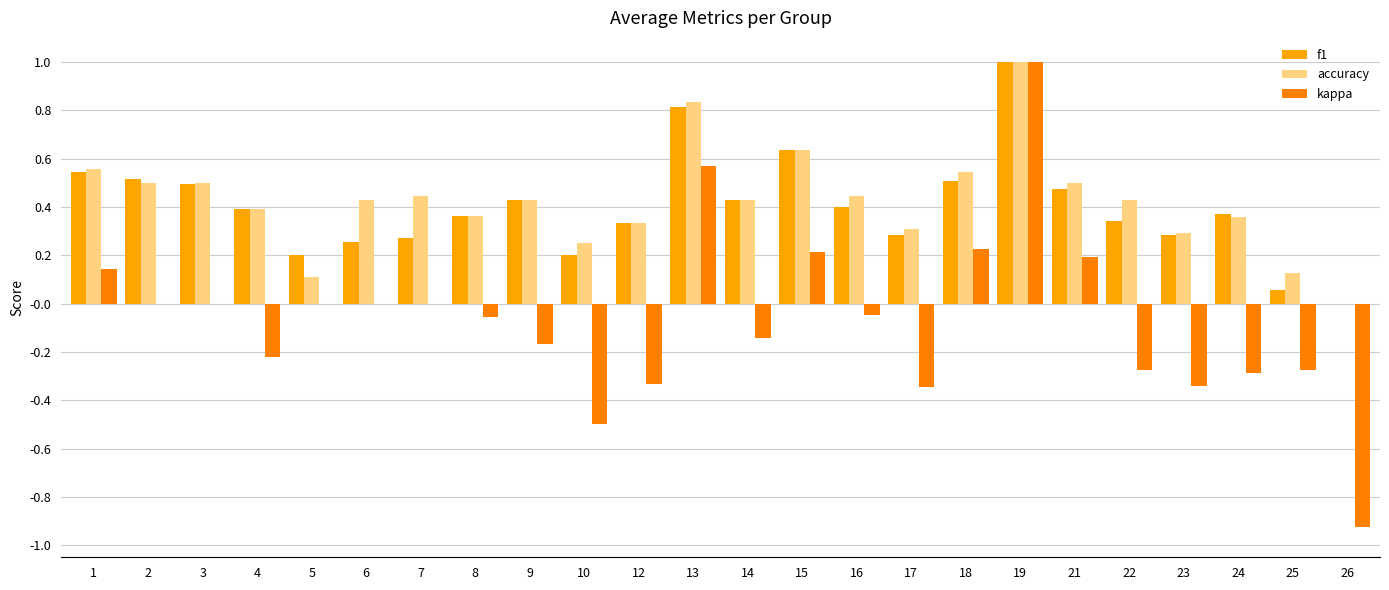

Reading left to right, extract all data points from this chart.

f1: 1=0.5	2=0.5	3=0.5	4=0.4	5=0.2	6=0.3	7=0.3	8=0.4	9=0.4	10=0.2	12=0.3	13=0.8	14=0.4	15=0.6	16=0.4	17=0.3	18=0.5	19=1.0	21=0.5	22=0.3	23=0.3	24=0.4	25=0.1	26=0.0
accuracy: 1=0.6	2=0.5	3=0.5	4=0.4	5=0.1	6=0.4	7=0.4	8=0.4	9=0.4	10=0.2	12=0.3	13=0.8	14=0.4	15=0.6	16=0.4	17=0.3	18=0.5	19=1.0	21=0.5	22=0.4	23=0.3	24=0.4	25=0.1	26=0.0
kappa: 1=0.1	2=0.0	3=0.0	4=-0.2	5=0.0	6=0.0	7=0.0	8=-0.1	9=-0.2	10=-0.5	12=-0.3	13=0.6	14=-0.1	15=0.2	16=-0.0	17=-0.3	18=0.2	19=1.0	21=0.2	22=-0.3	23=-0.3	24=-0.3	25=-0.3	26=-0.9